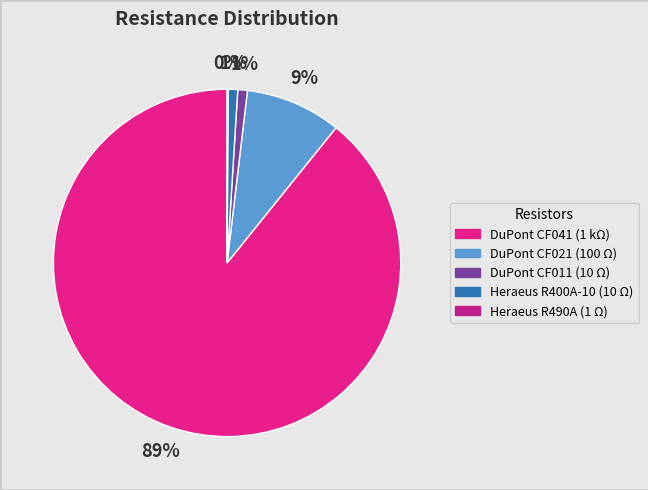

To the nearest percent, what is the average slice percentage?

20%